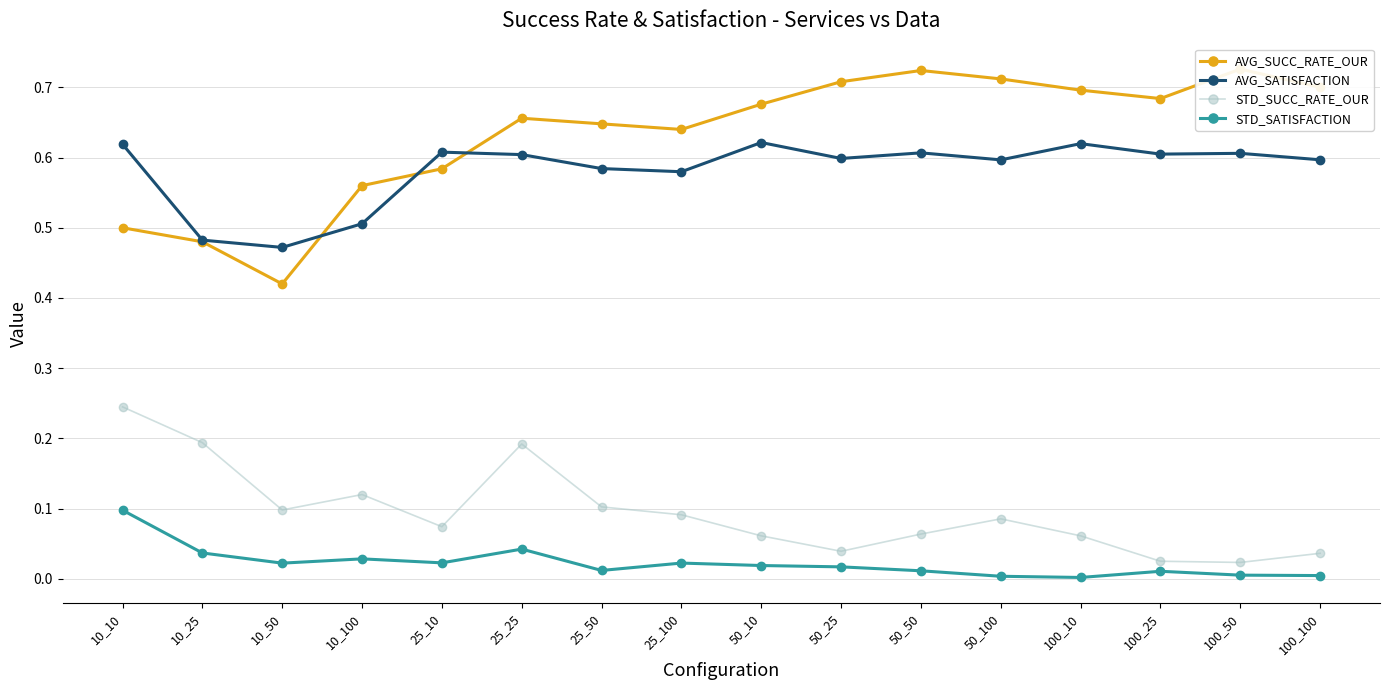

What position from the right is 100_25?

3